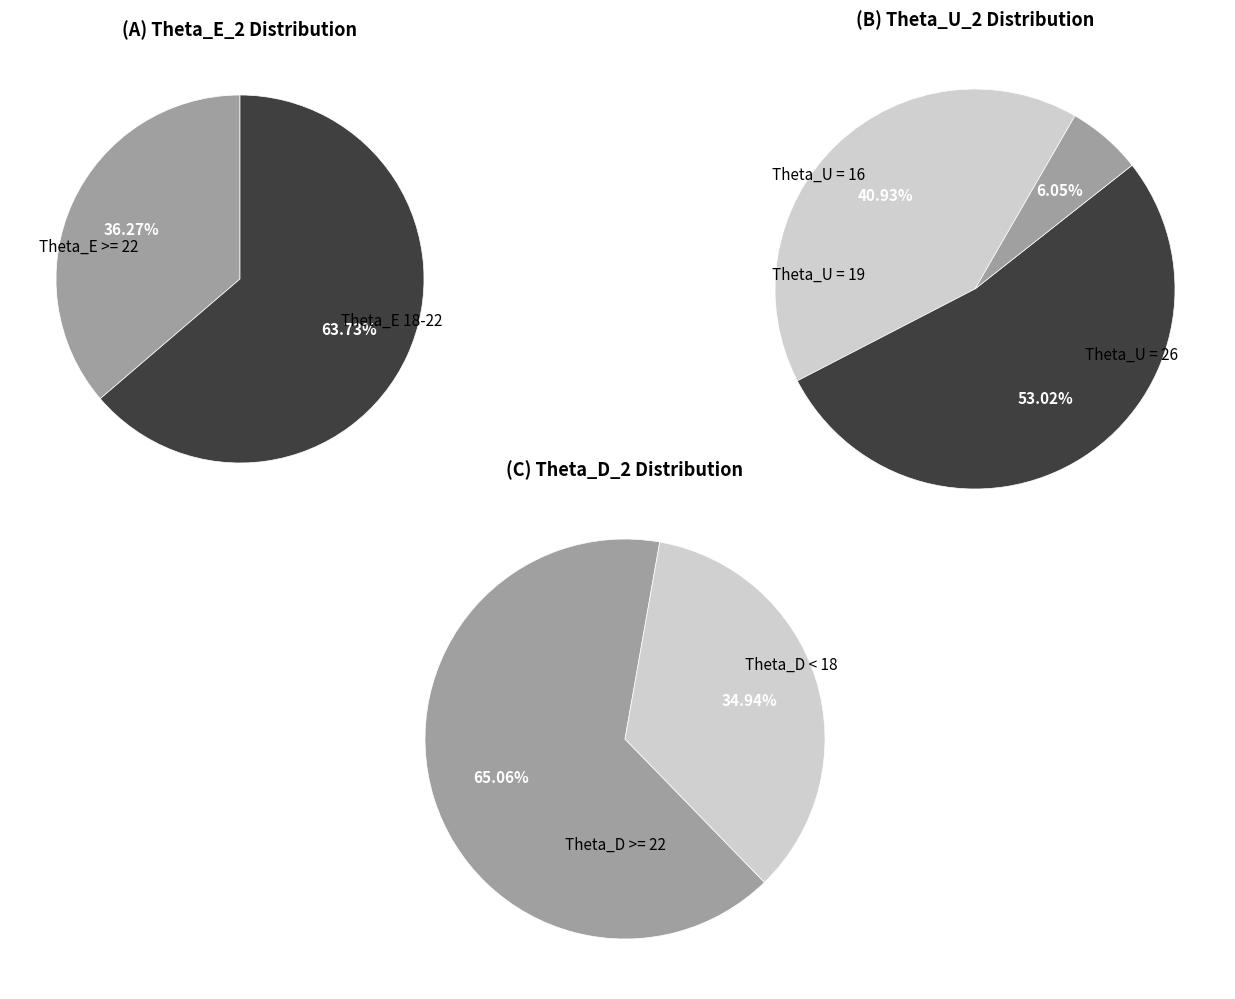

Between 1 and 5, which is larger?

1